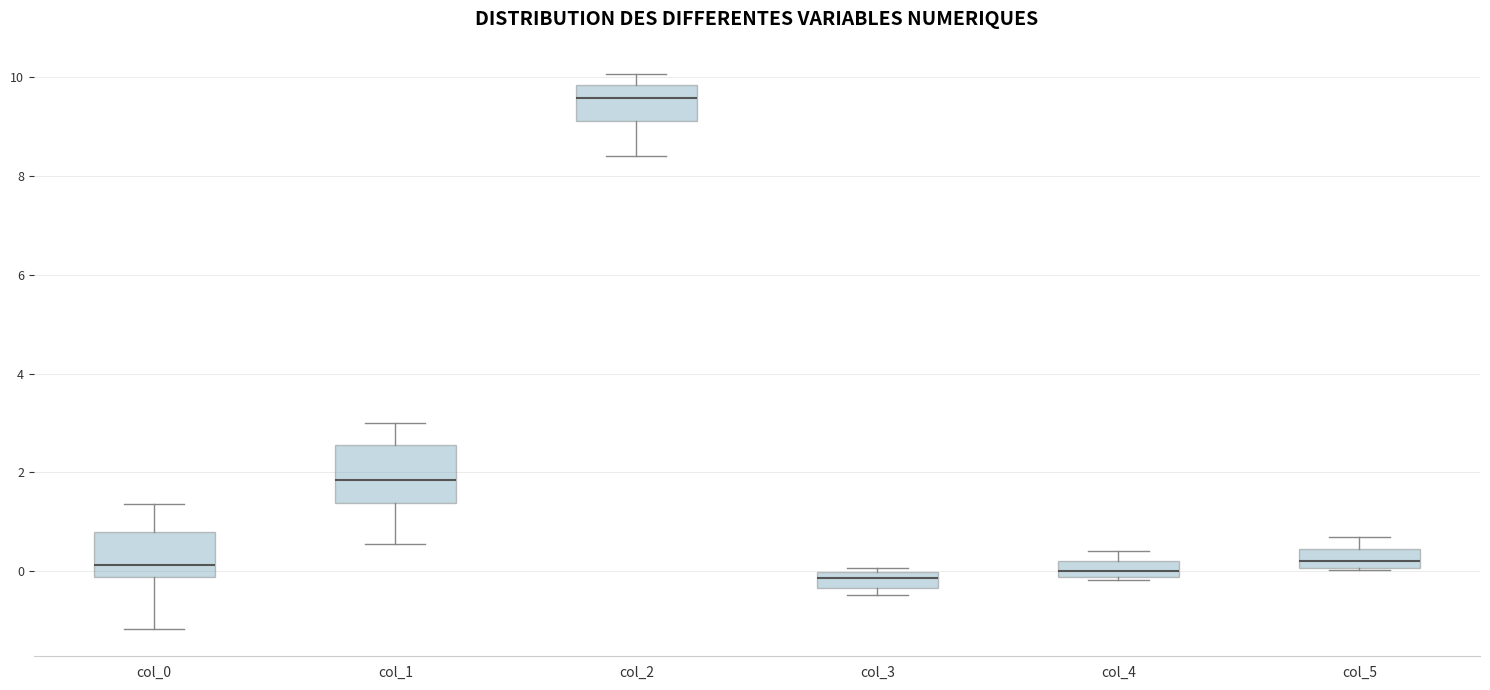

Reading left to right, read every box against the y-axis: the position of its median line, the range the box covers, and the ends of its whiskers. The values are not printed on the chart, so give them approximately, as read against the axis.

col_0: median 0.2, box -0.2 to 0.8, whiskers -1.2 to 1.4
col_1: median 1.8, box 1.4 to 2.6, whiskers 0.6 to 3.0
col_2: median 9.6, box 9.2 to 9.8, whiskers 8.4 to 10.0
col_3: median -0.2, box -0.4 to 0.0, whiskers -0.4 (just below the box's lower edge) to 0.0 (just above the box's upper edge)
col_4: median 0.0, box -0.2 to 0.2, whiskers -0.2 to 0.4
col_5: median 0.2, box 0.0 to 0.4, whiskers 0.0 to 0.6